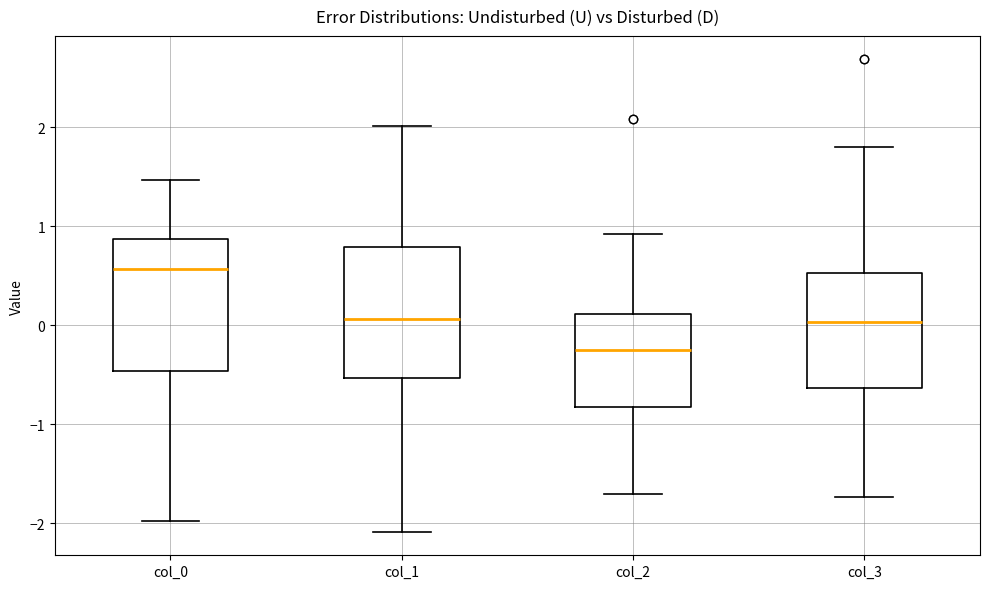

Reading left to right, transcribe this box plot: for each box, give where its median line is, the range the box spans, and where its two whiskers end, as read against the y-axis. The values are not printed on the chart, so give them approximately, as read against the axis.

col_0: median 0.6, box -0.5 to 0.9, whiskers -2.0 to 1.5
col_1: median 0.1, box -0.5 to 0.8, whiskers -2.1 to 2.0
col_2: median -0.2, box -0.8 to 0.1, whiskers -1.7 to 0.9
col_3: median 0.0, box -0.6 to 0.5, whiskers -1.7 to 1.8